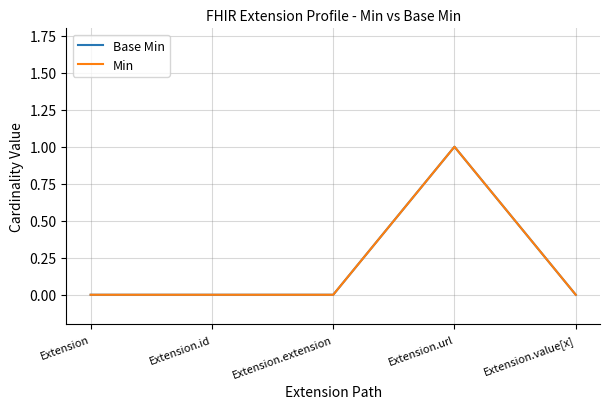

At how many categories does at least one series exceed 0?

1